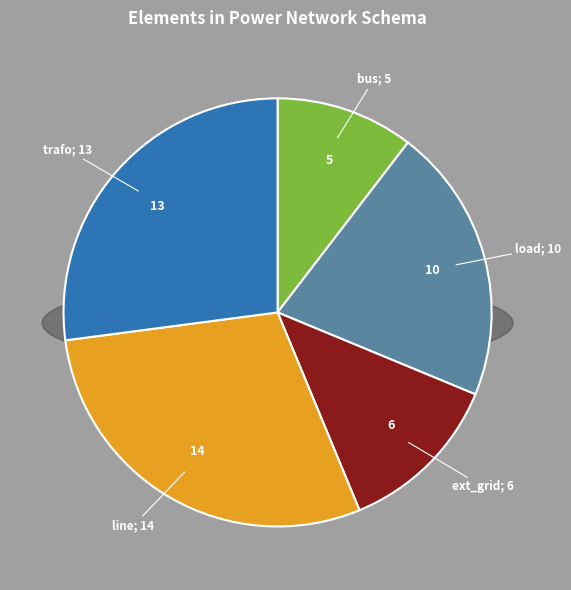

What percentage is NOT represented by bus?

89.6%